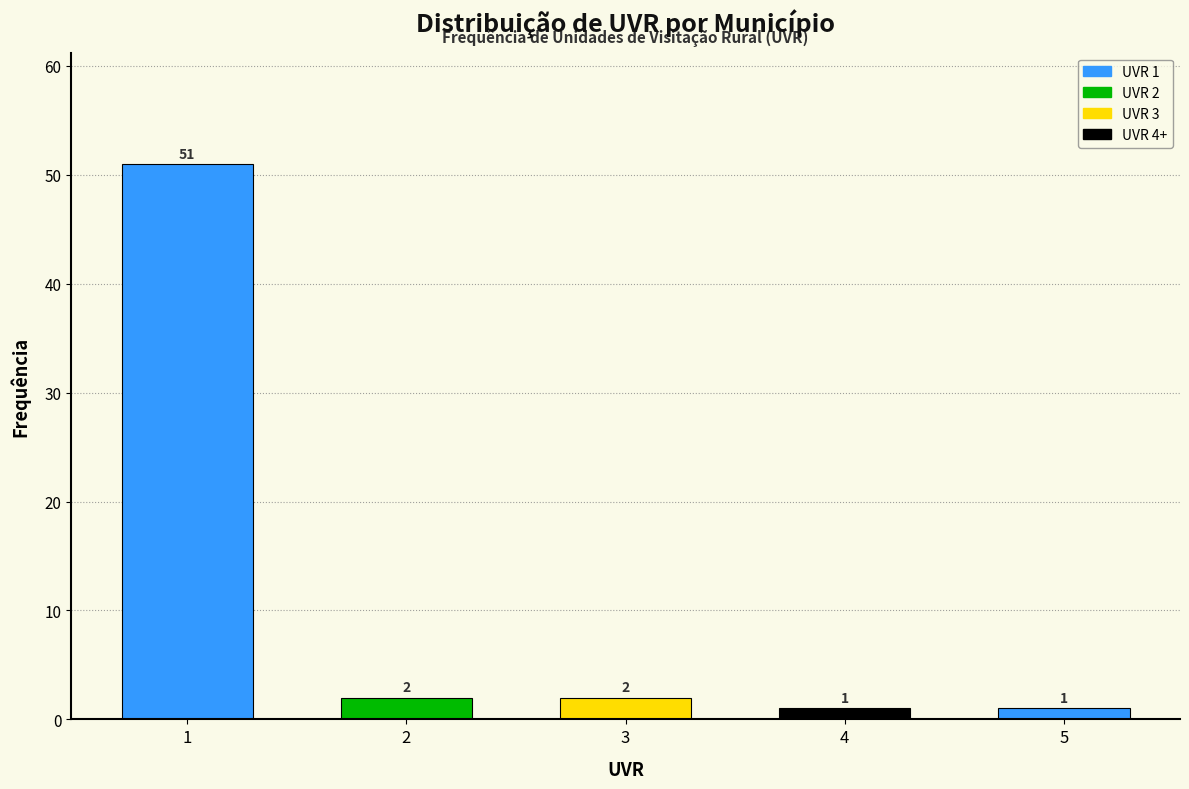

Reading left to right, extract all data points from this chart.

1=51	2=2	3=2	4=1	5=1